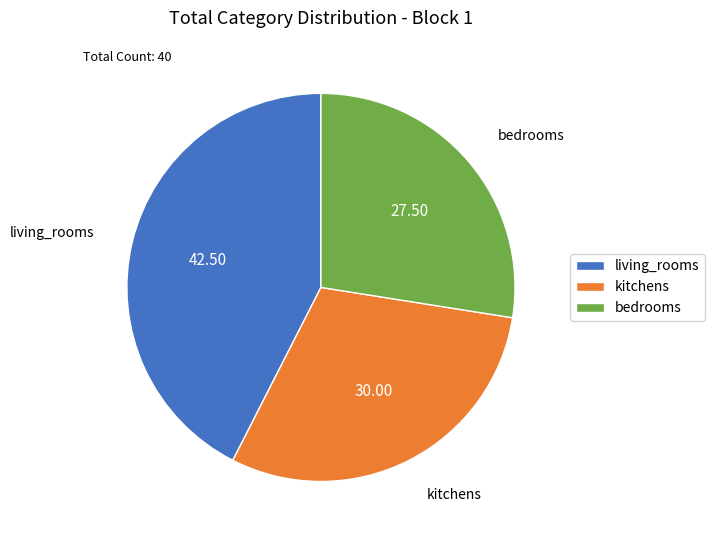

Rank the categories by value from lowest to highest.

bedrooms, kitchens, living_rooms